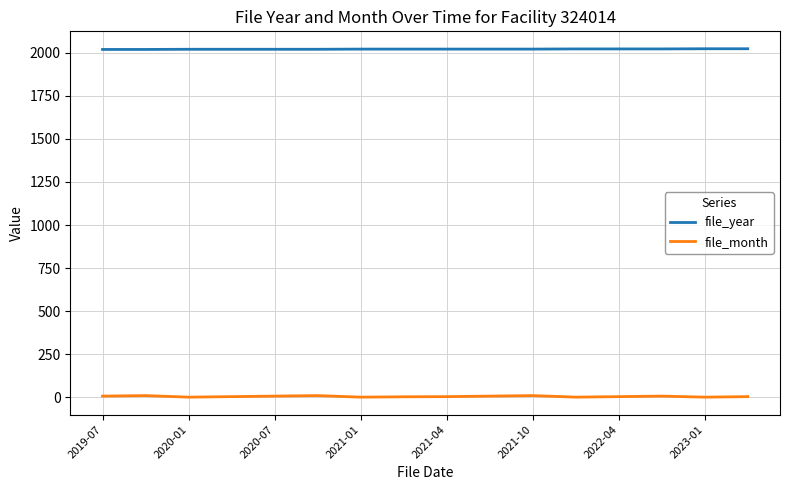

Rank the series by their maximum value, from highest to lowest.

file_year, file_month